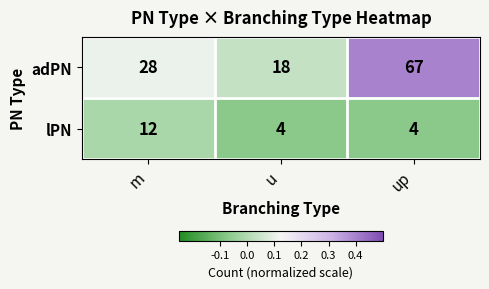

How many data points does each series have?

3